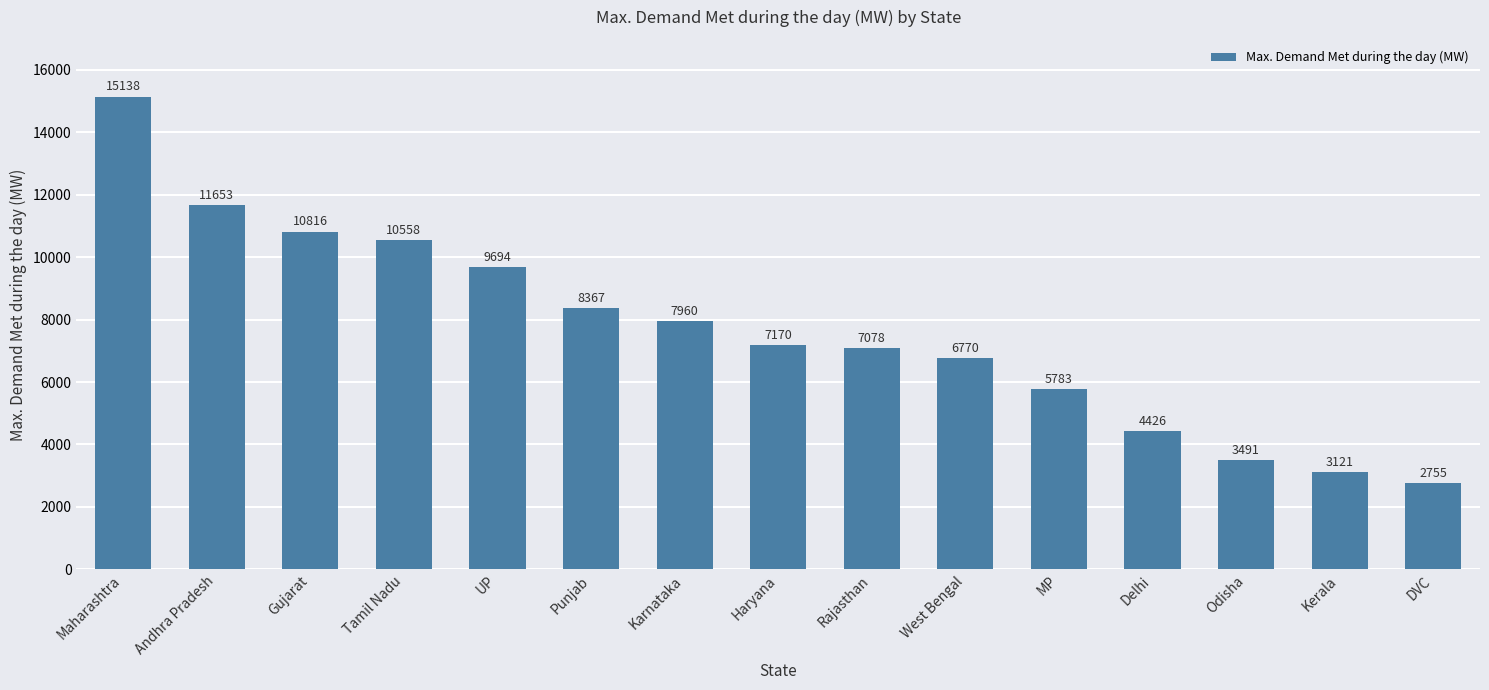

What is the label of the 2nd bar from the left?

Andhra Pradesh